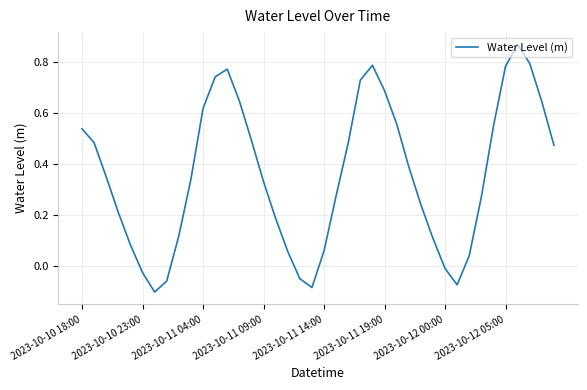

What is the difference between the maximum and minimum values?

1.0